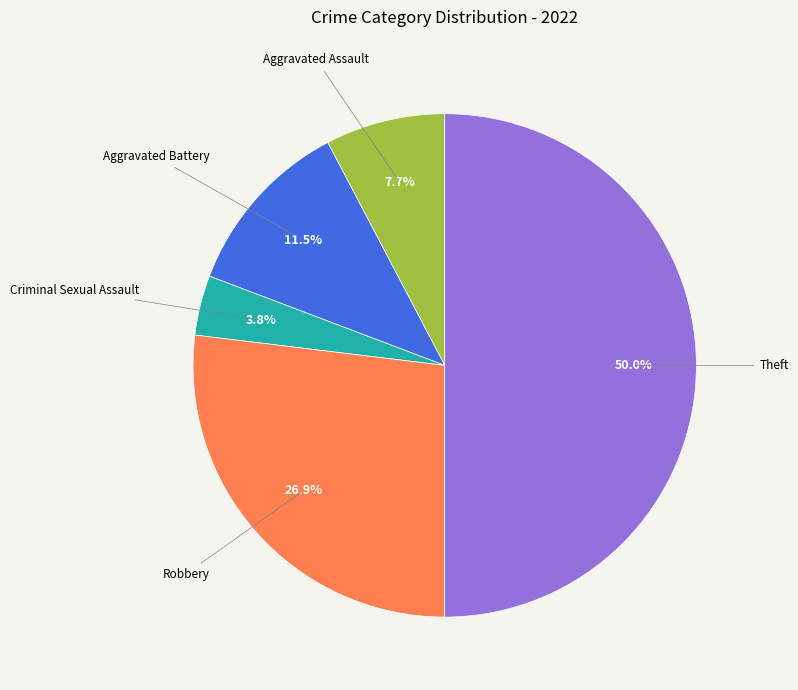

Count the number of slices in the pie.

5